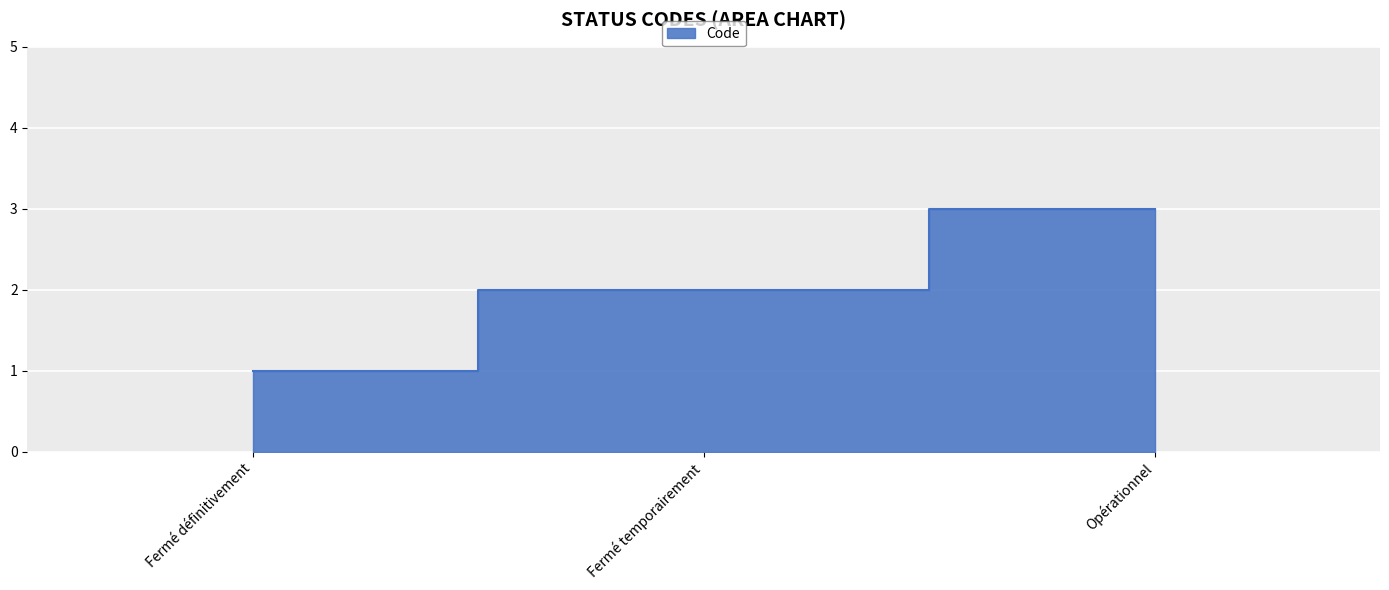

What is the label of the 1st point from the left?

Fermé définitivement